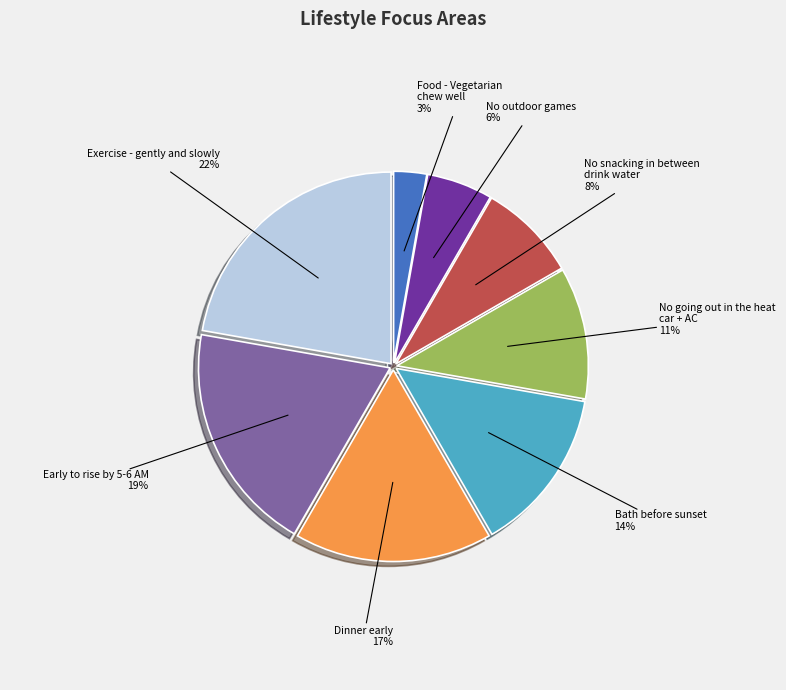

Is there a majority slice in this chart?

No